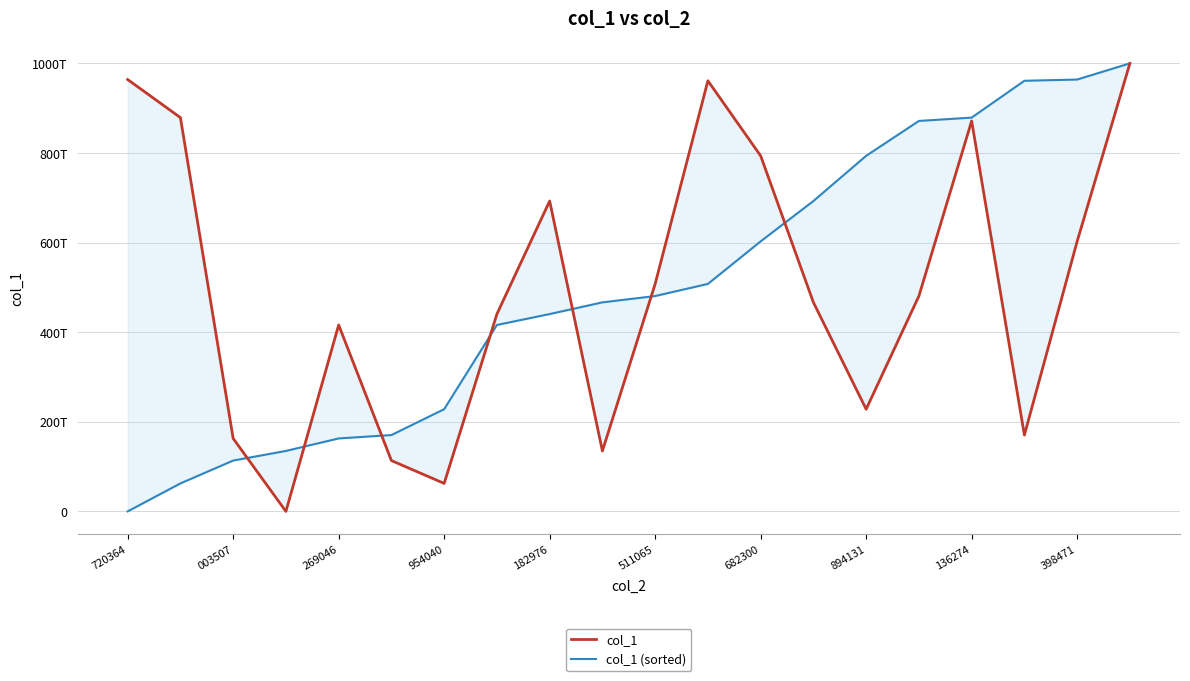

How many data points in col_1 are above 480680663248110?

10